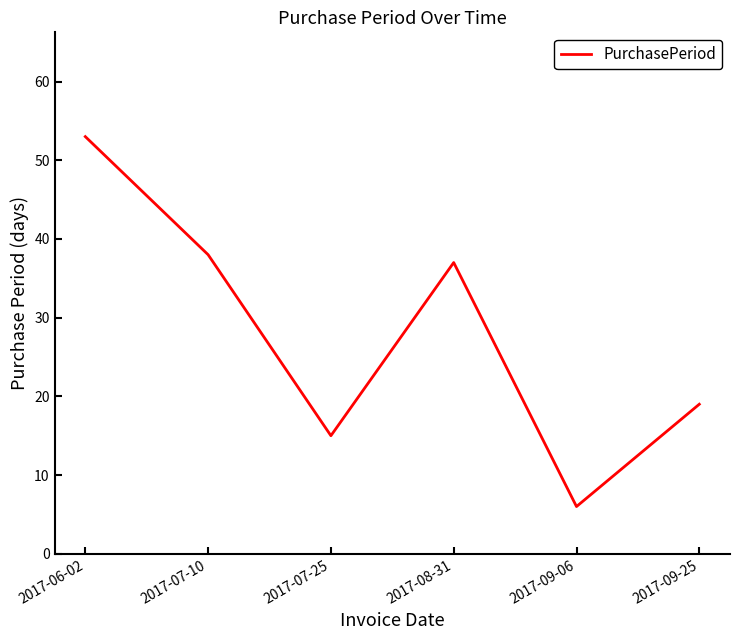

What is the change in value from 2017-07-10 to 2017-07-25?

-23